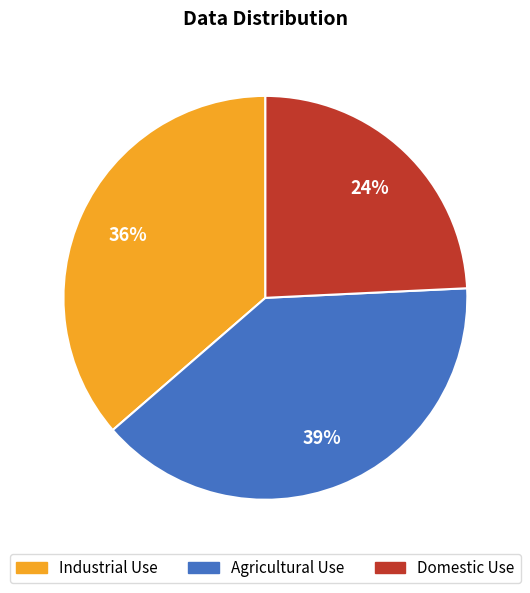

To the nearest percent, what portion does Domestic Use represent?

24%